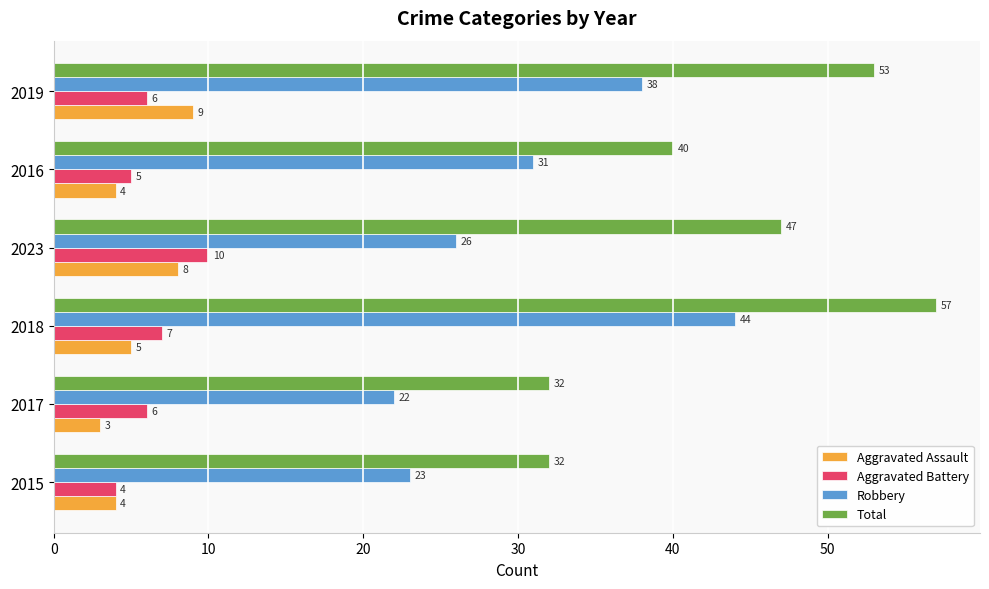

What is the difference between the highest and lowest values at 2023?

39